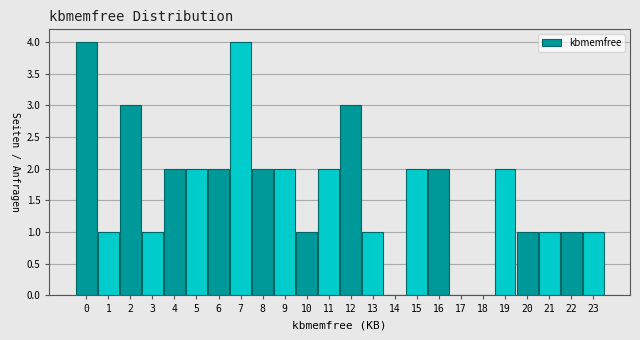

Reading left to right, list all the values displayed in this chart.

0=4	1=1	2=3	3=1	4=2	5=2	6=2	7=4	8=2	9=2	10=1	11=2	12=3	13=1	14=0	15=2	16=2	17=0	18=0	19=2	20=1	21=1	22=1	23=1